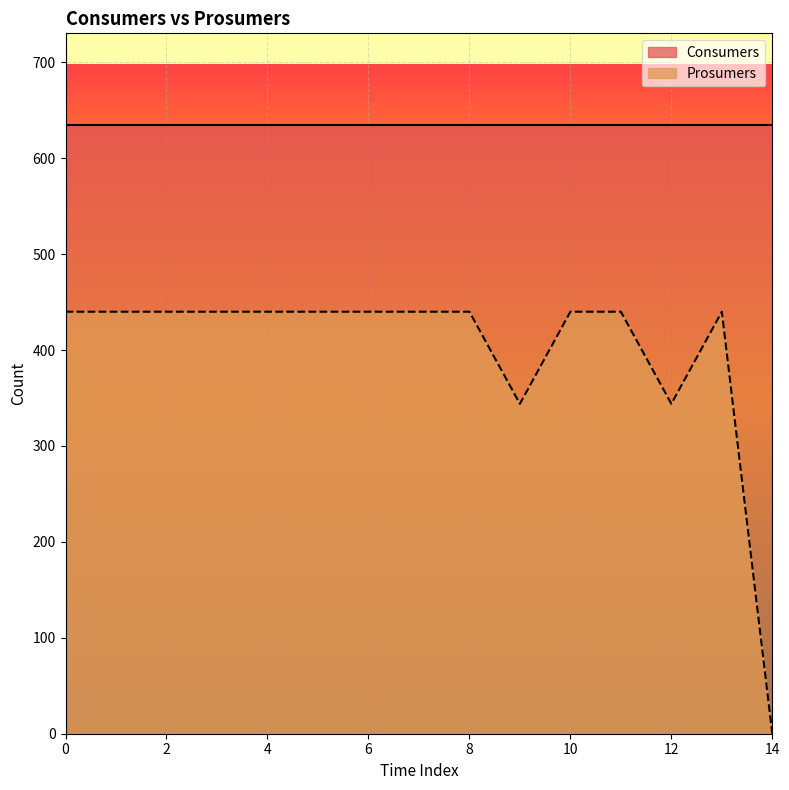

List the labels in order of value, smallest first.

14, 9, 12, 0, 1, 2, 3, 4, 5, 6, 7, 8, 10, 11, 13